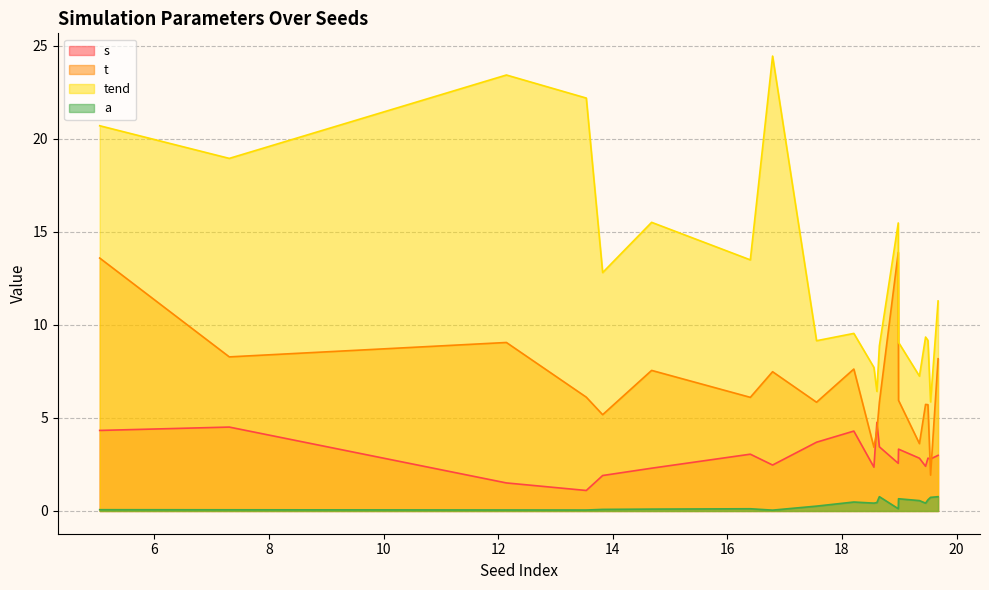

True or false: tend has a value of 9.3 at 590719138.

True